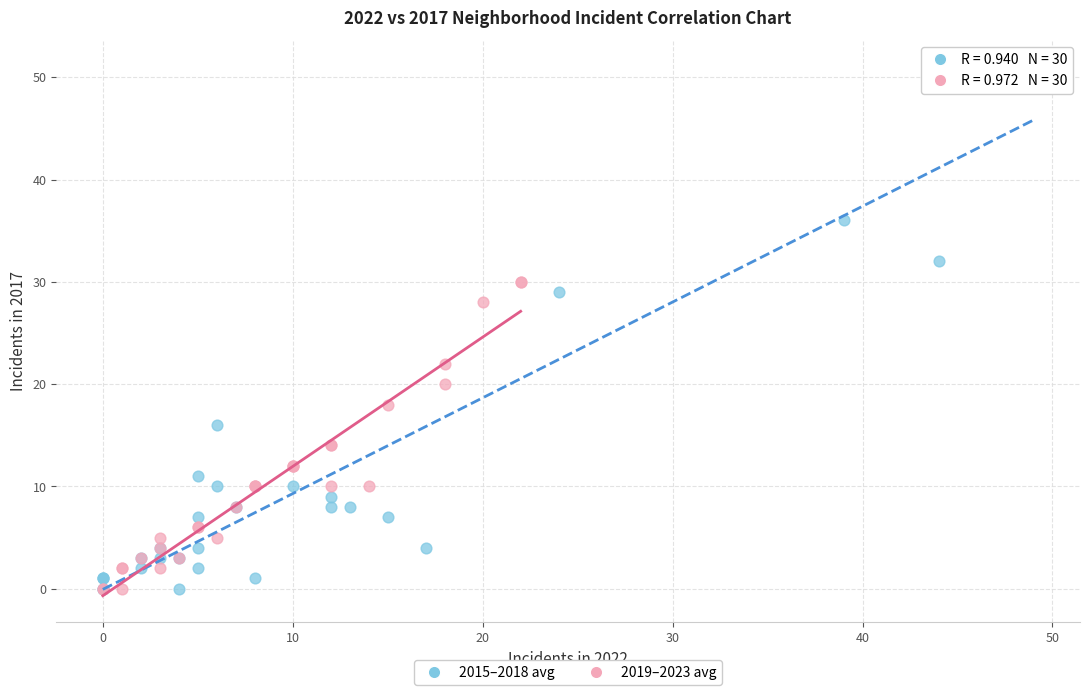

Which series has the largest Y range (max minus min)?

2015–2018 avg